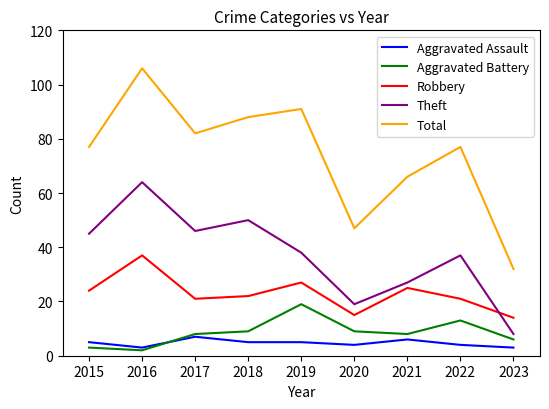

The Total series shows 91 at 2019. True or false?

True